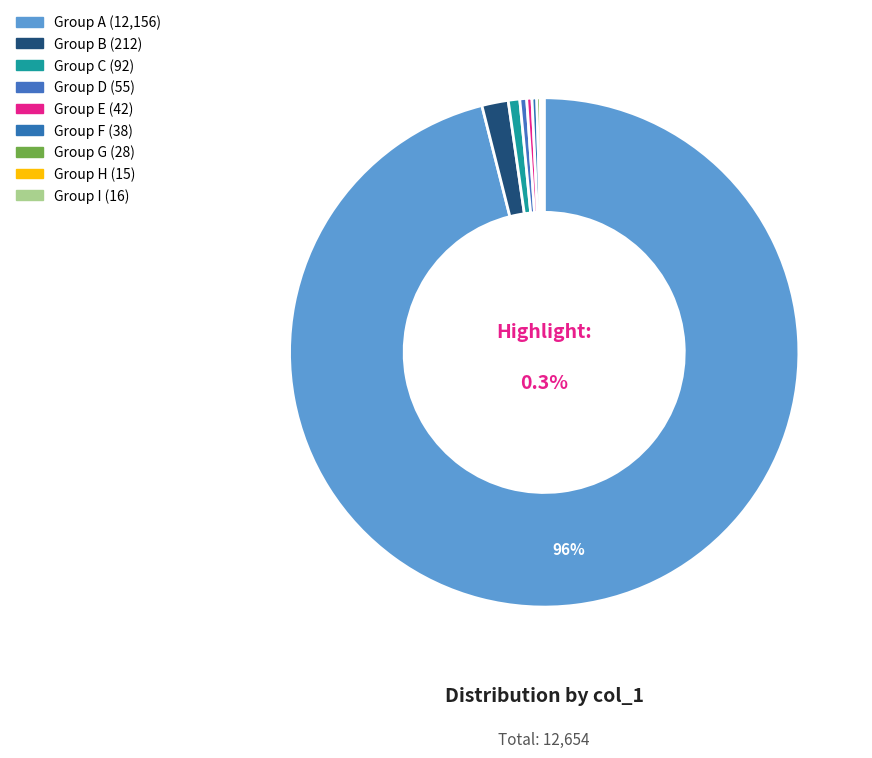

Does any single category account for the majority?

Yes